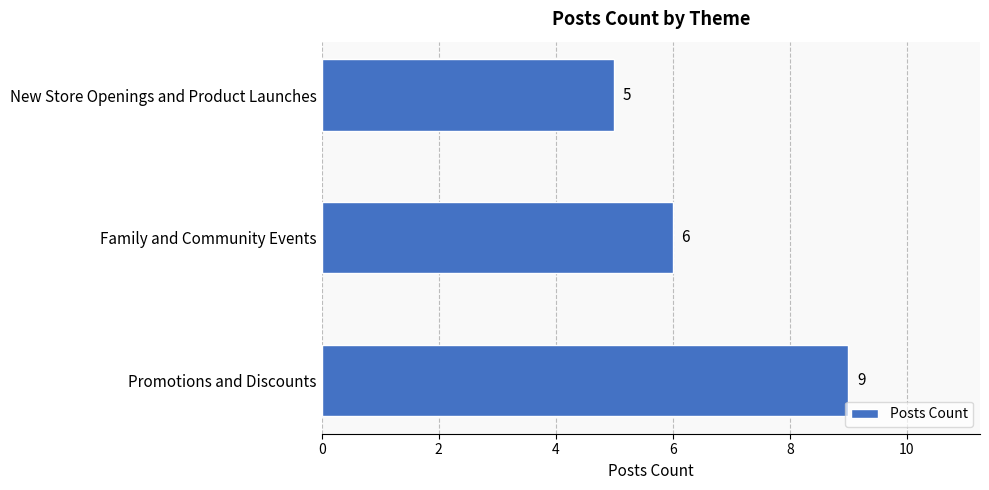

True or false: the data shows 3 at Promotions and Discounts.

False